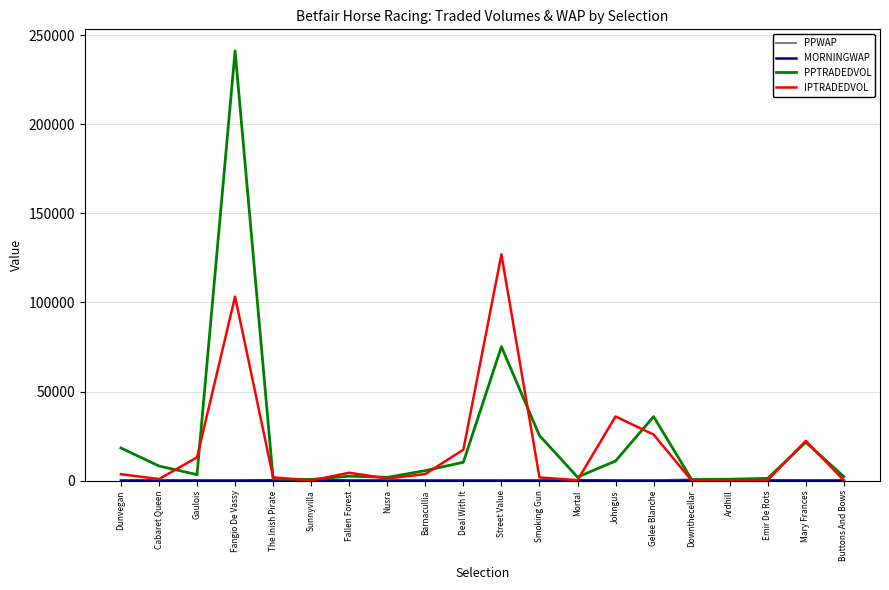

What is the average value of the PPTRADEDVOL series?

23435.4